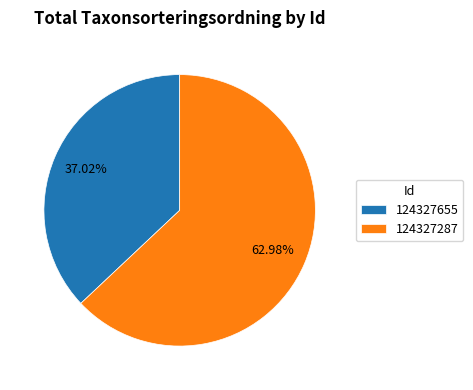

What portion of the pie excludes 124327287?

37.0%